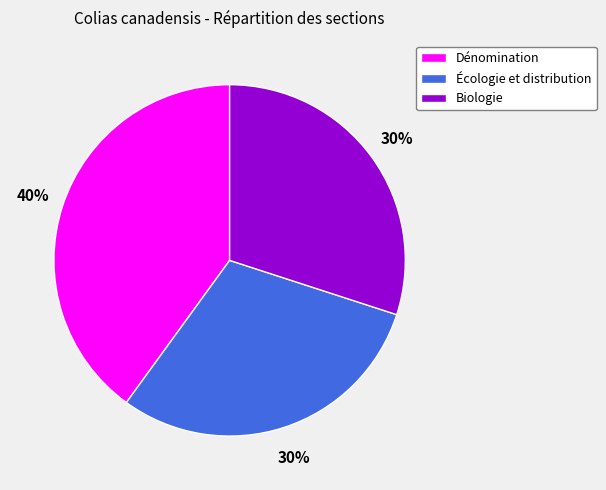

Does Écologie et distribution represent more than half of the total?

No